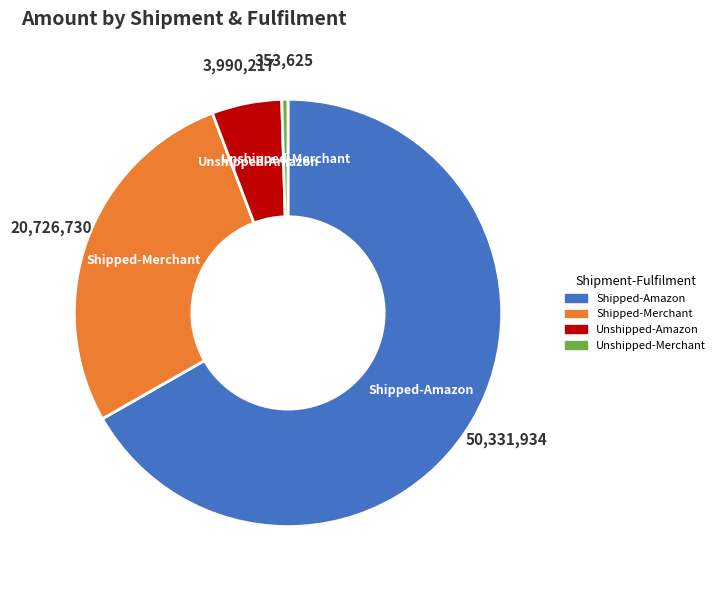

Does any single category account for the majority?

Yes